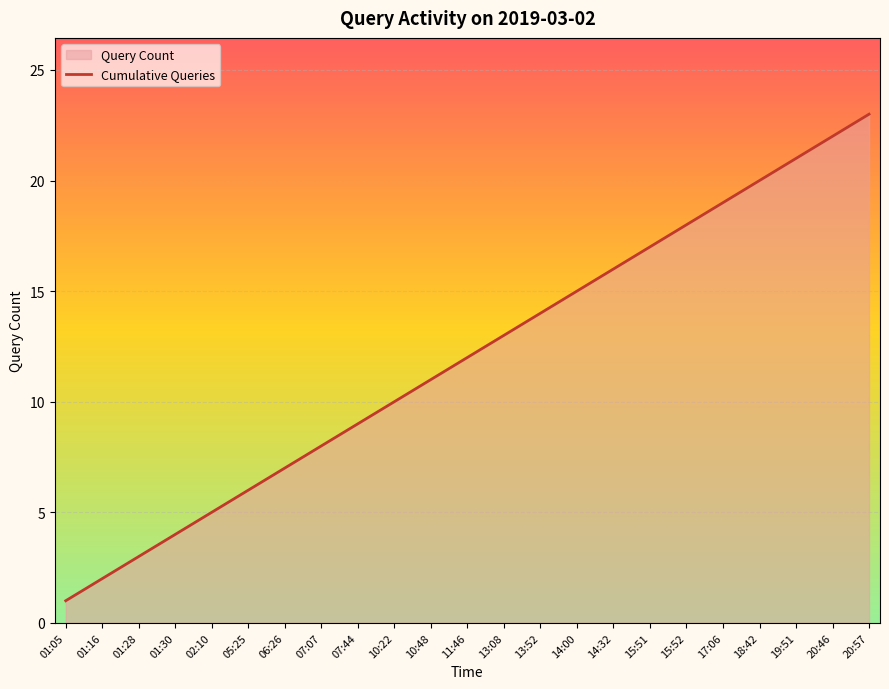

Is it true that the value at 13:52 is 14?

True